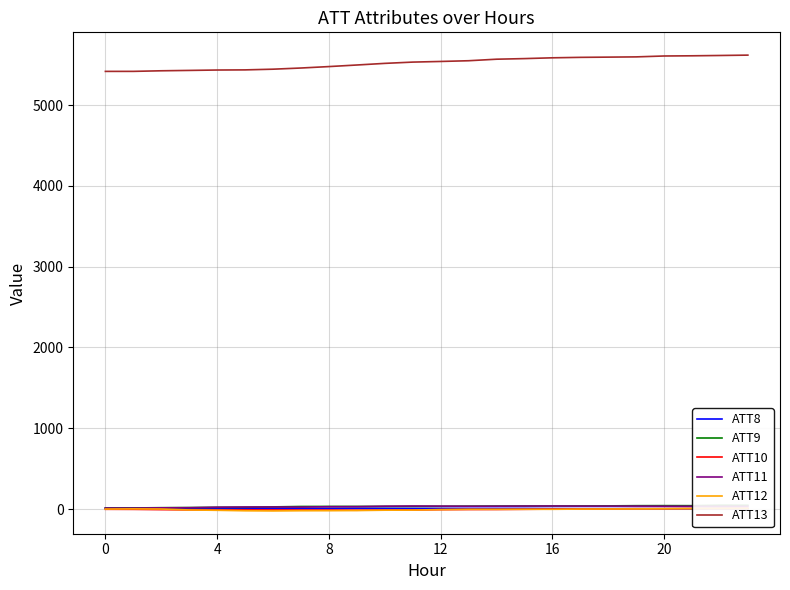

What is the average value of the ATT11 series?

29.6